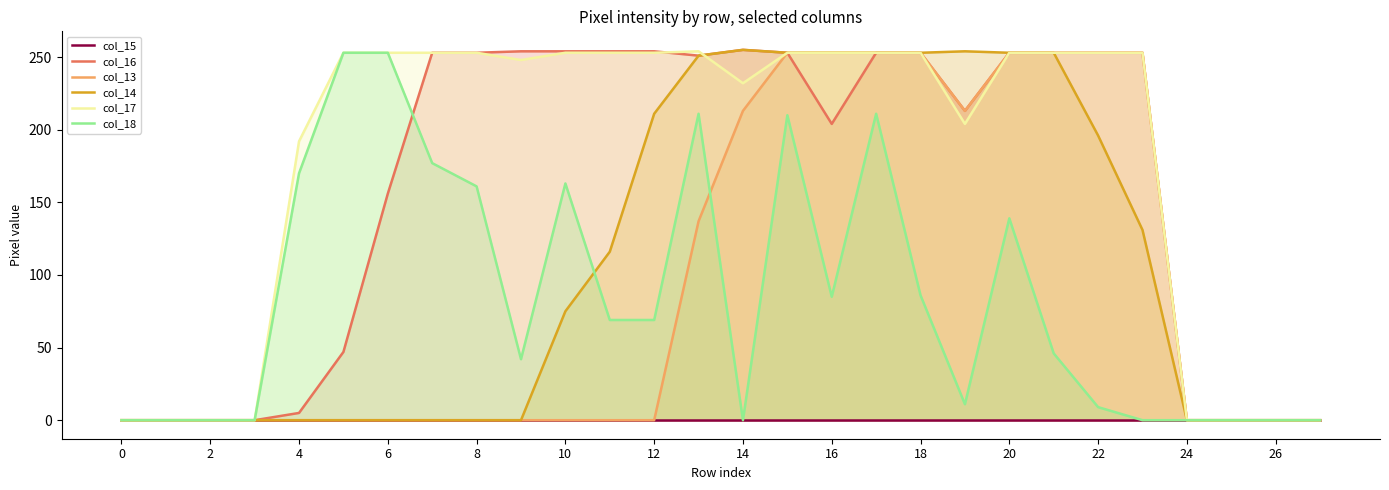

What is the maximum value for col_17?

254